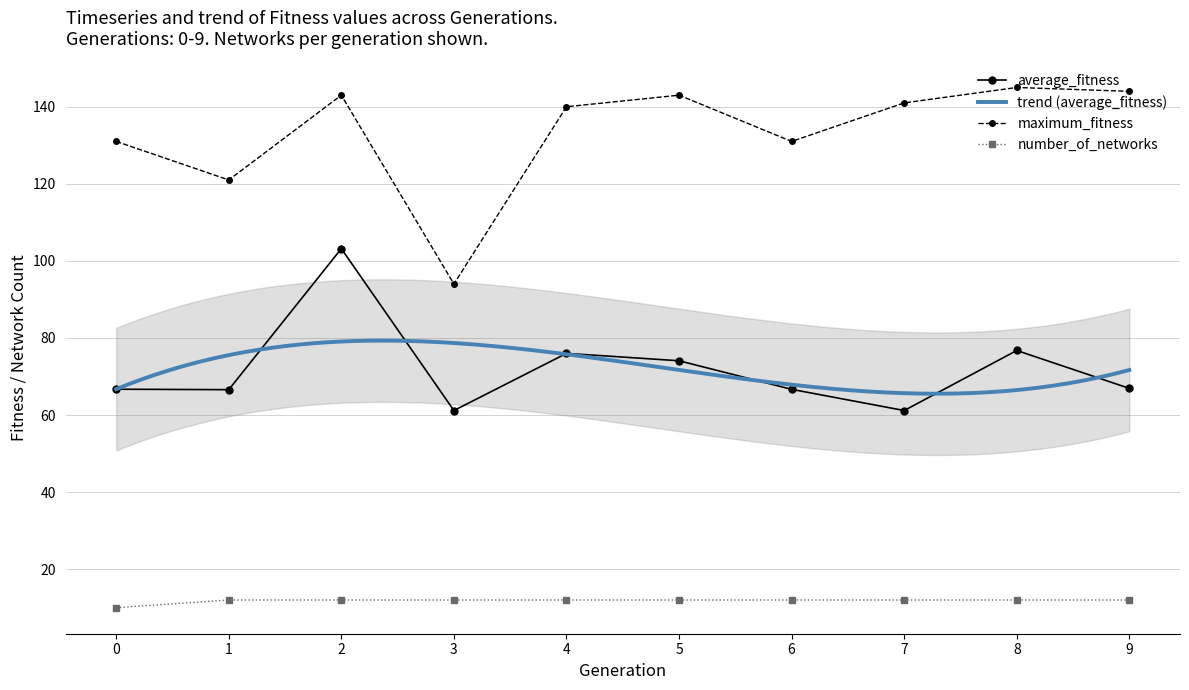

Reading left to right, list all the values displayed in this chart.

average_fitness: 66.7	66.6	103.2	61.2	76.0	74.1	66.7	61.2	76.8	66.9
maximum_fitness: 131.0	121.0	143.0	94.0	140.0	143.0	131.0	141.0	145.0	144.0
number_of_networks: 10.0	12.0	12.0	12.0	12.0	12.0	12.0	12.0	12.0	12.0